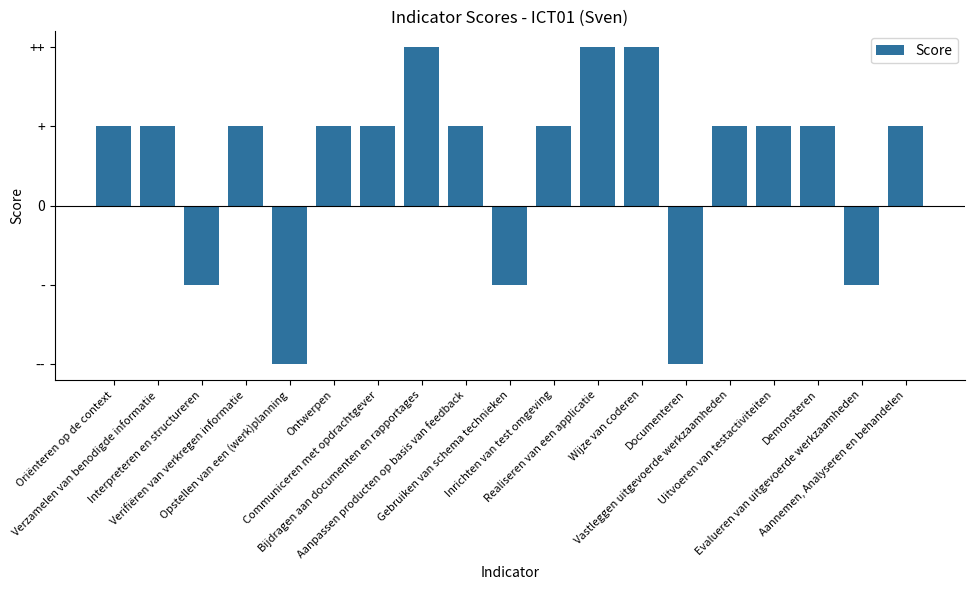

Does the chart contain any negative values?

Yes